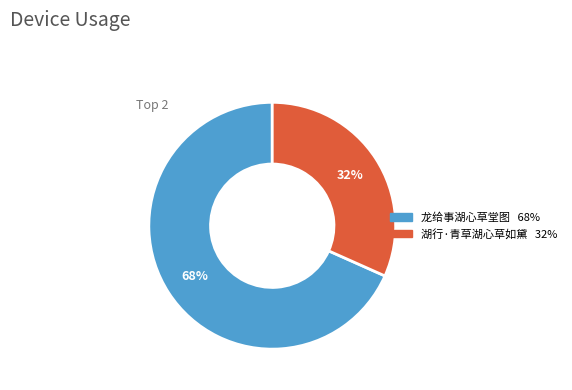

The 湖行·青草湖心草如黛 slice represents 32% of the pie. True or false?

True